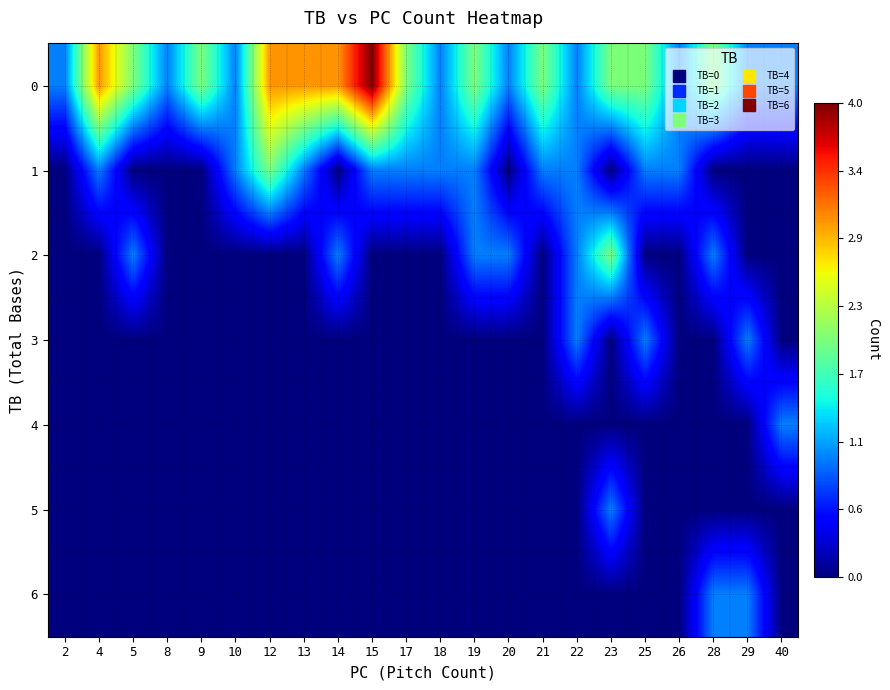

How many data points does each series have?

22